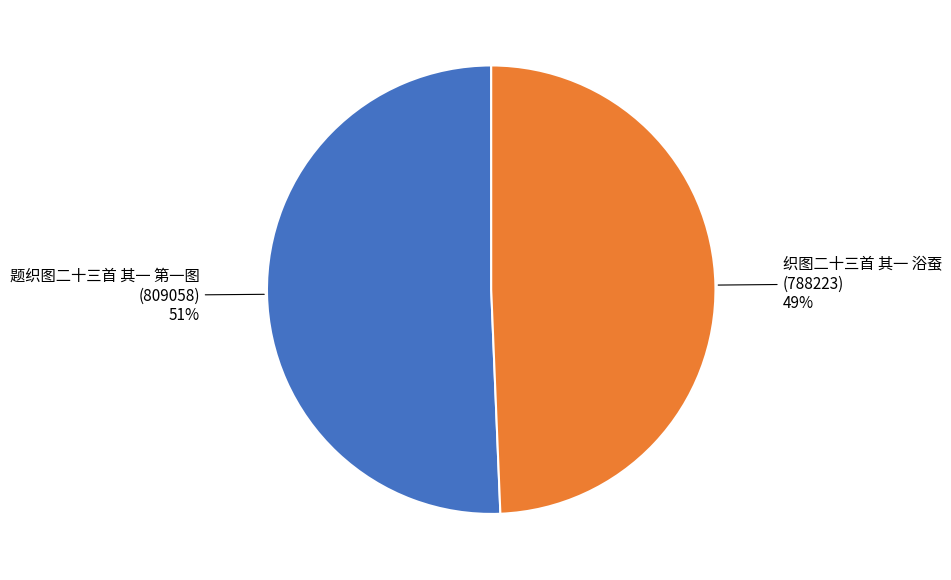

To the nearest percent, what portion does 题织图二十三首 其一 第一图 represent?

51%